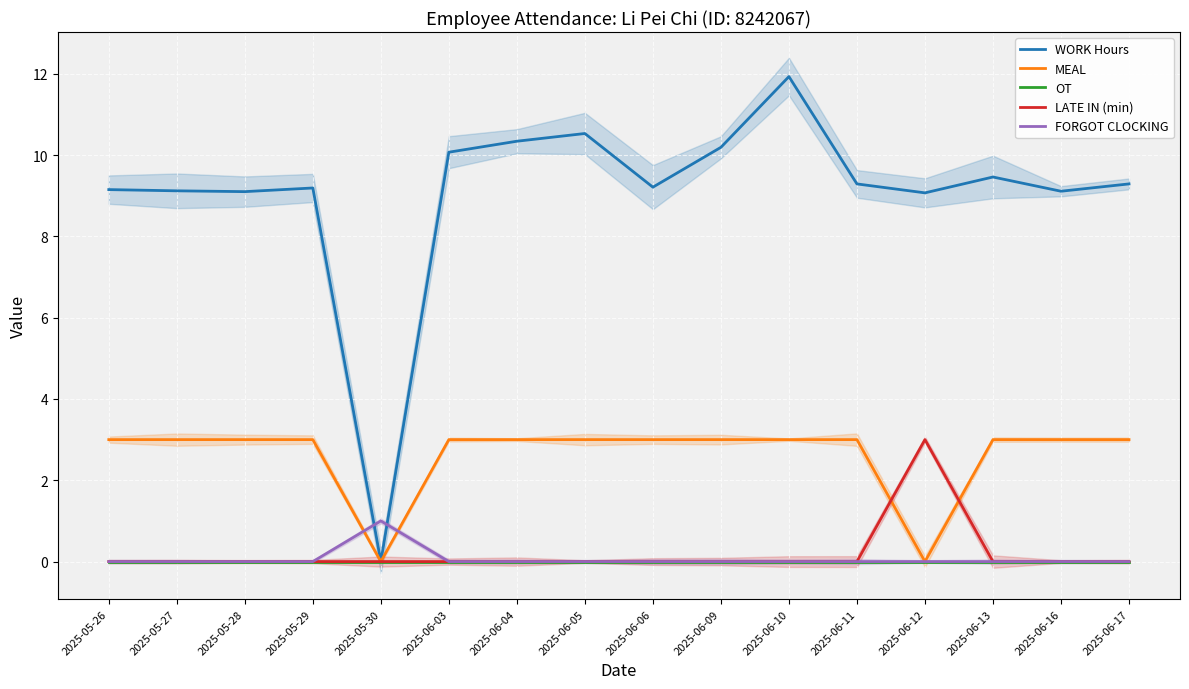

Is the value of FORGOT CLOCKING at 2025-05-29 greater than the value of OT at 2025-05-27?

No